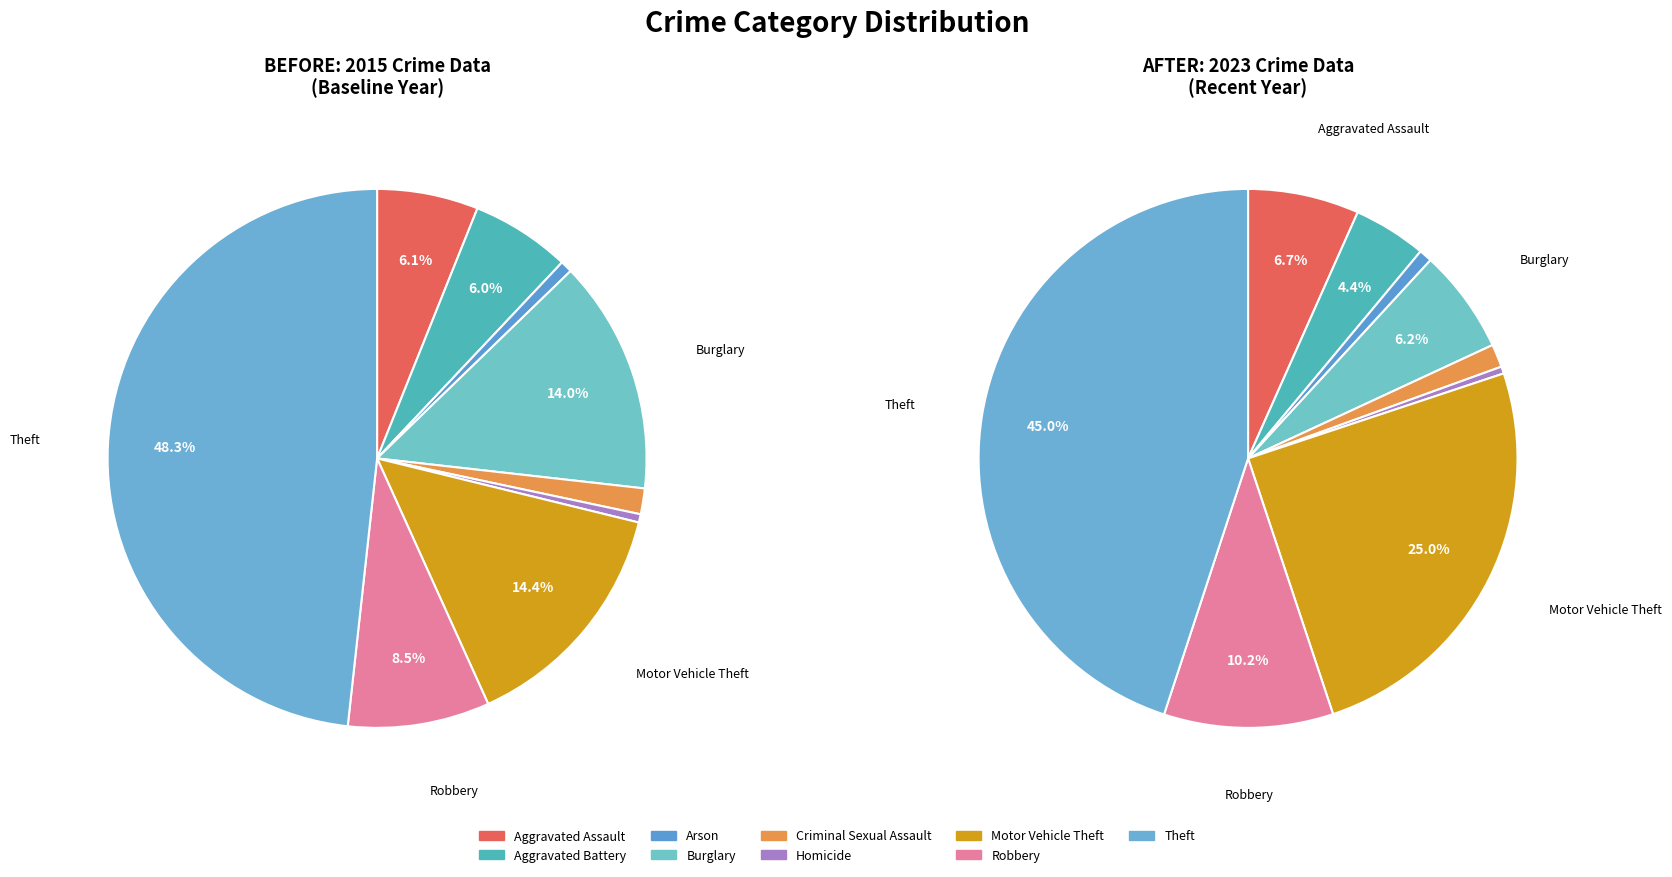

To the nearest percent, what percentage of the pie is 2?

1%